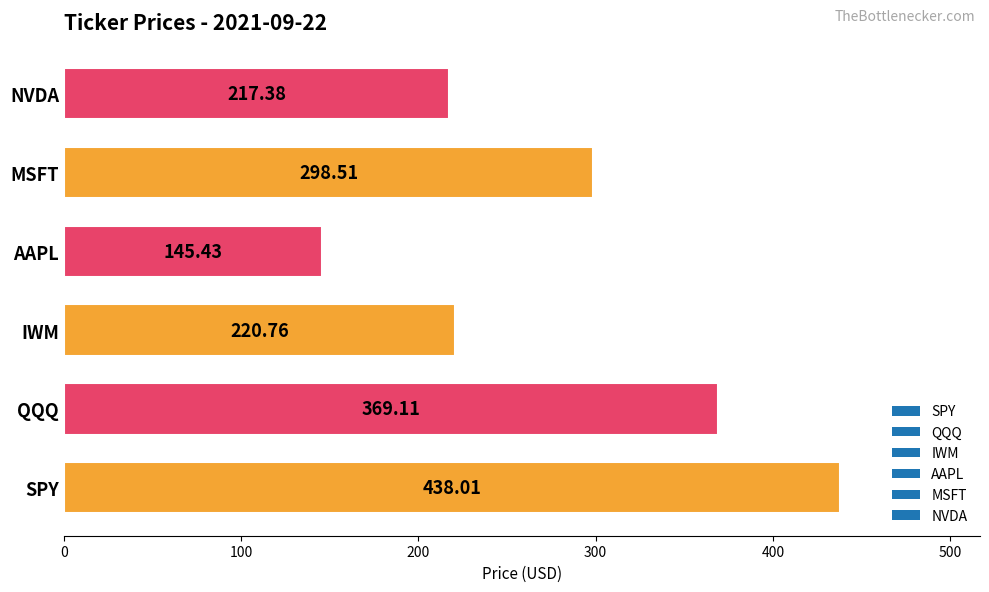

List the labels in order of value, smallest first.

AAPL, NVDA, IWM, MSFT, QQQ, SPY